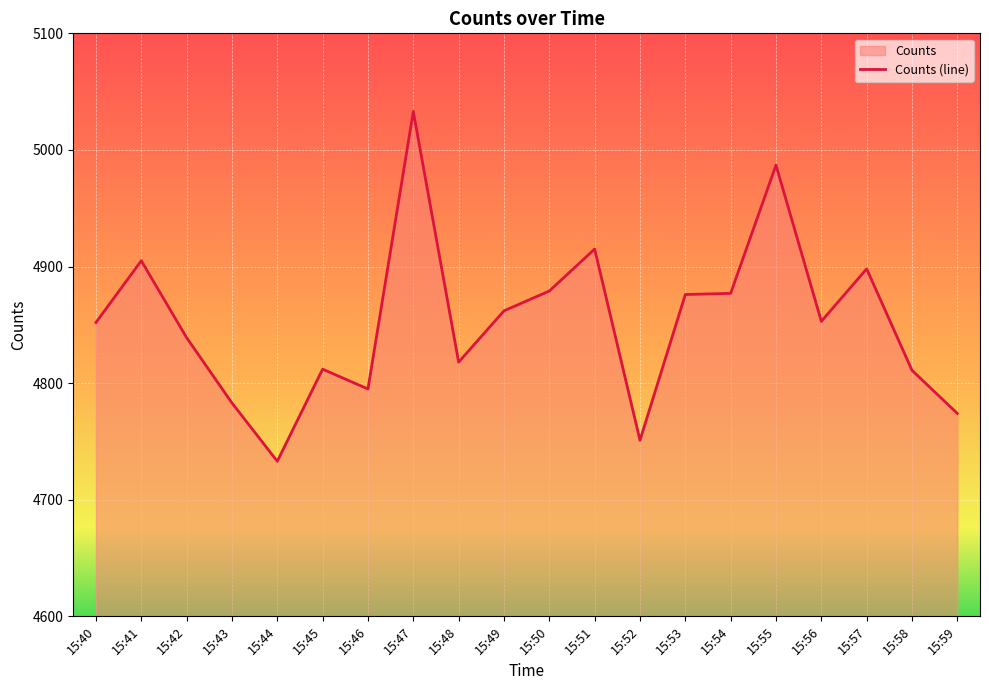

True or false: the data shows 4876 at 15:53.

True